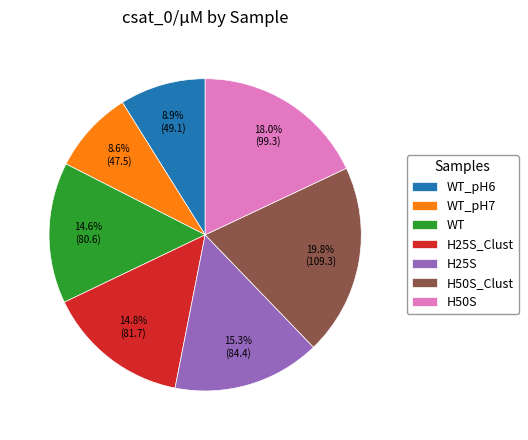

What is the largest slice in the pie chart?

H50S_Clust